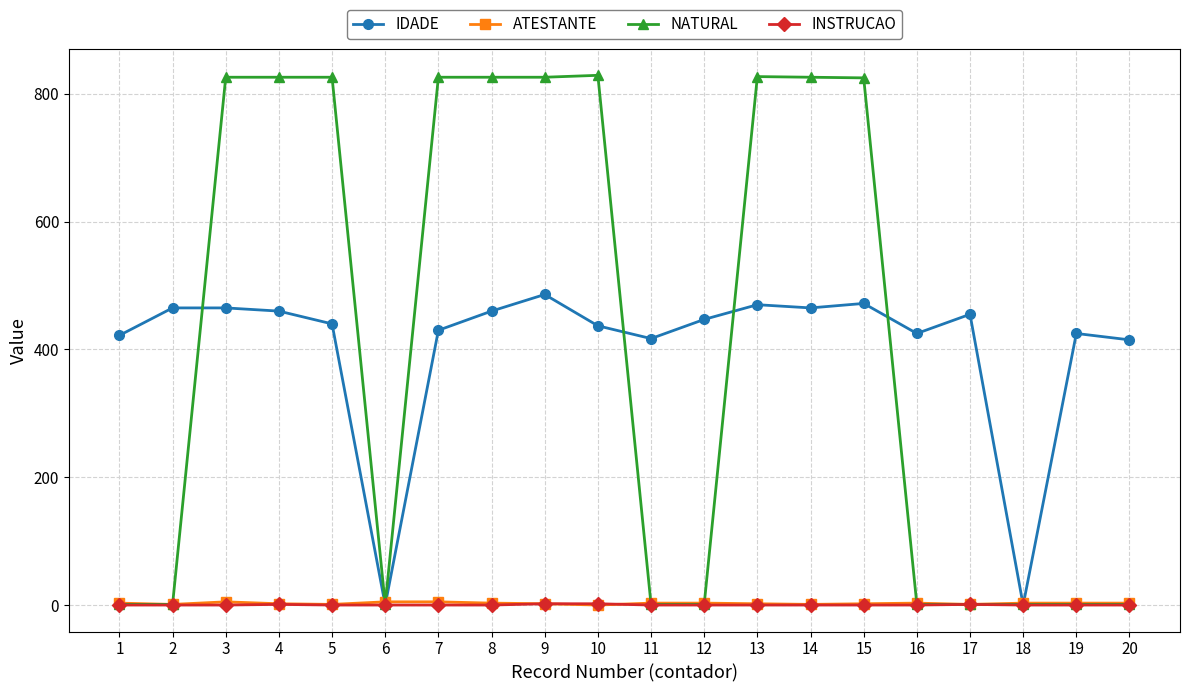

The value of IDADE at 1 is 422. True or false?

True